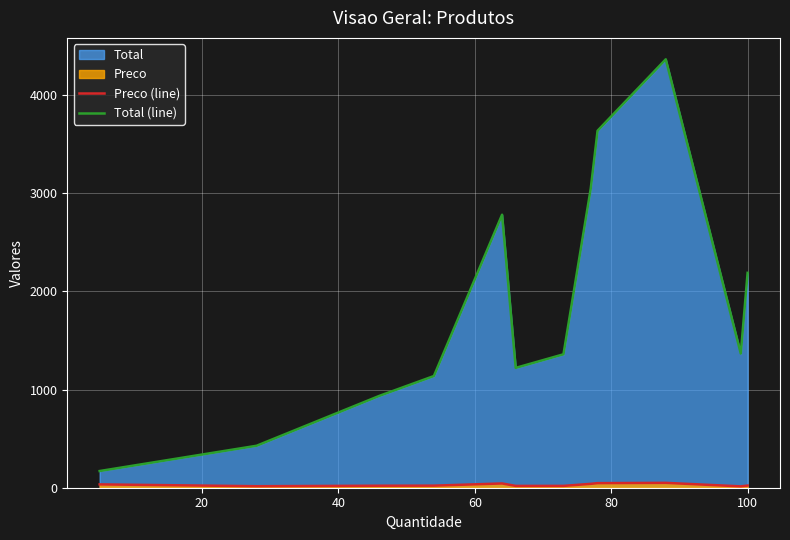

True or false: Preco (line) and Total (line) cross at least once.

False